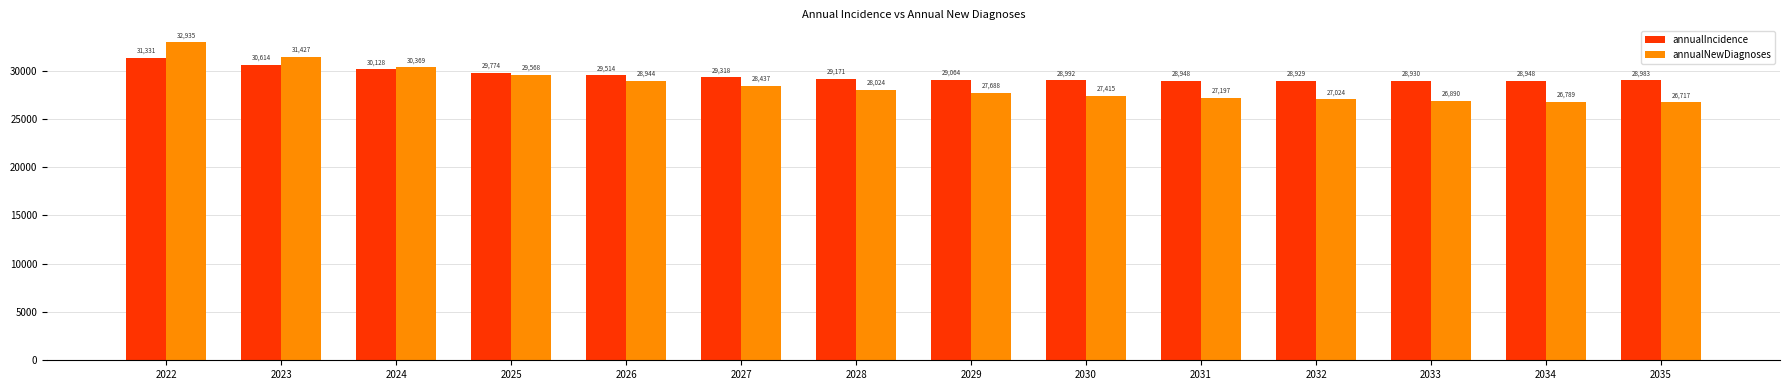

What is the sum of the annualIncidence values at 2031 and 2033?

57878